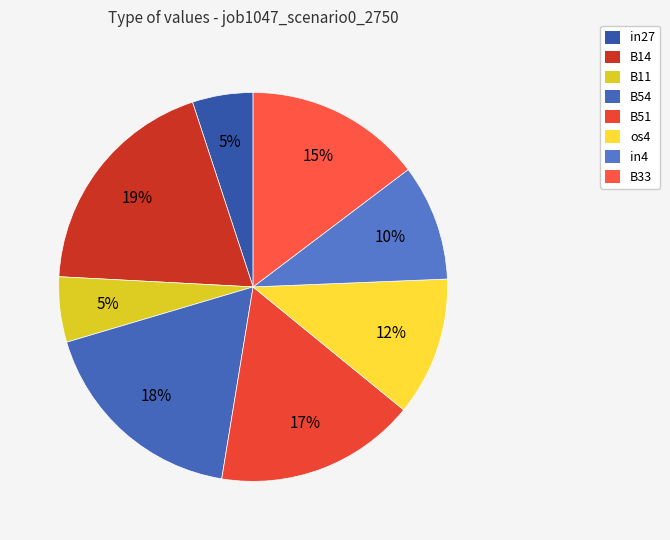

How many slices are in this pie chart?

8